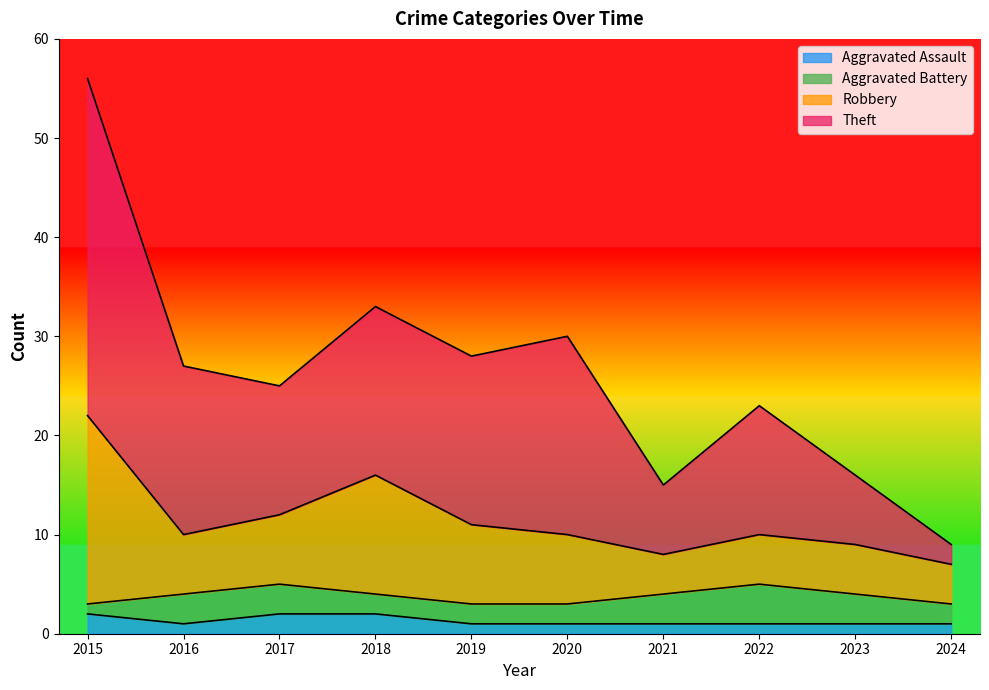

True or false: Robbery has a value of 11 at 2019.

True